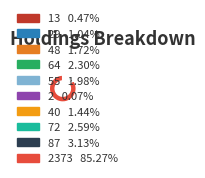

Which category has the biggest portion of the pie?

2373